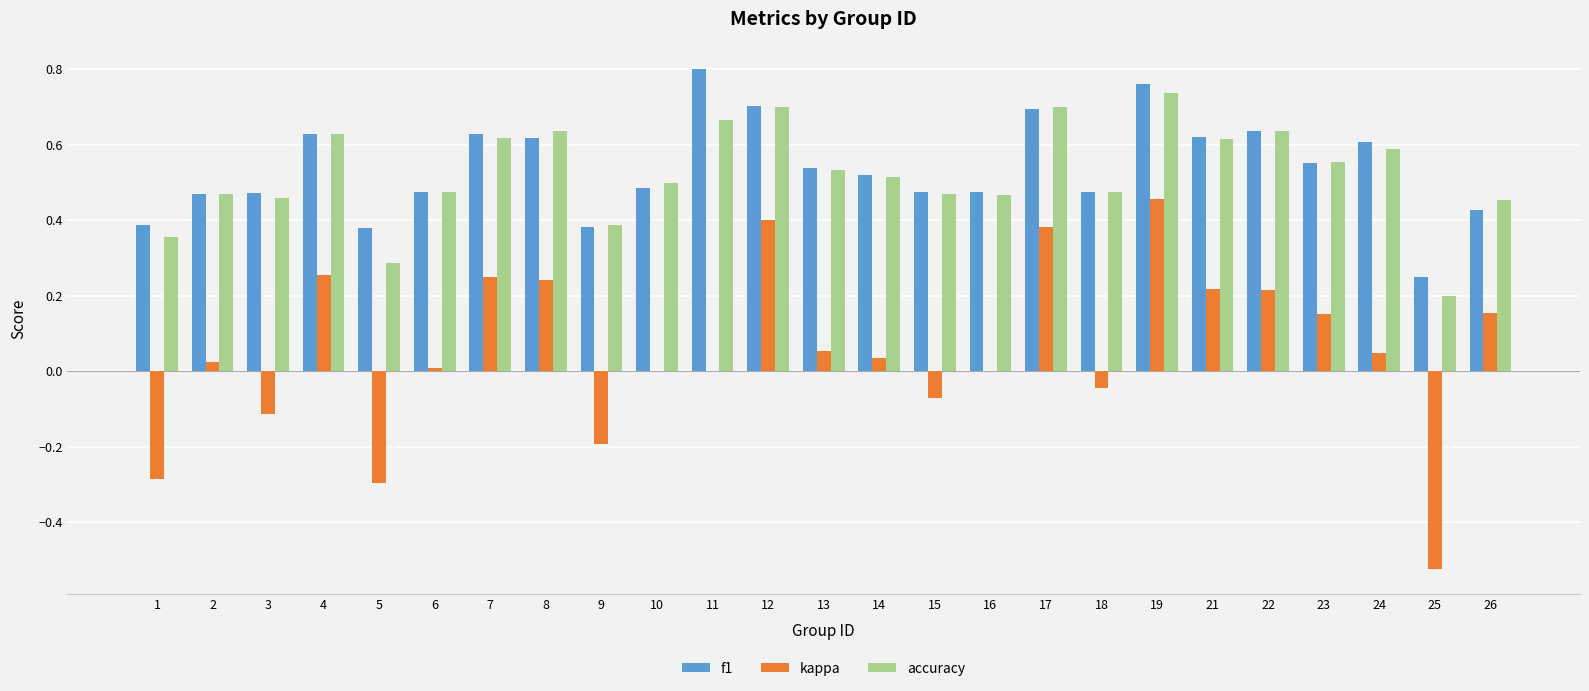

What is the sum of all kappa values?

1.4